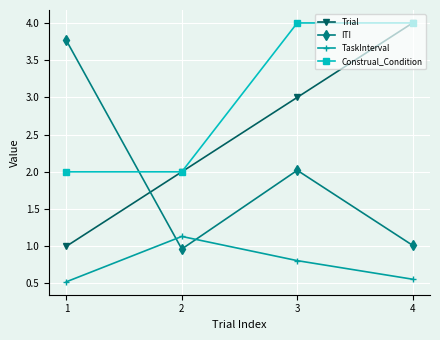

What is the difference between the maximum and second lowest values in the ITI series?

2.8